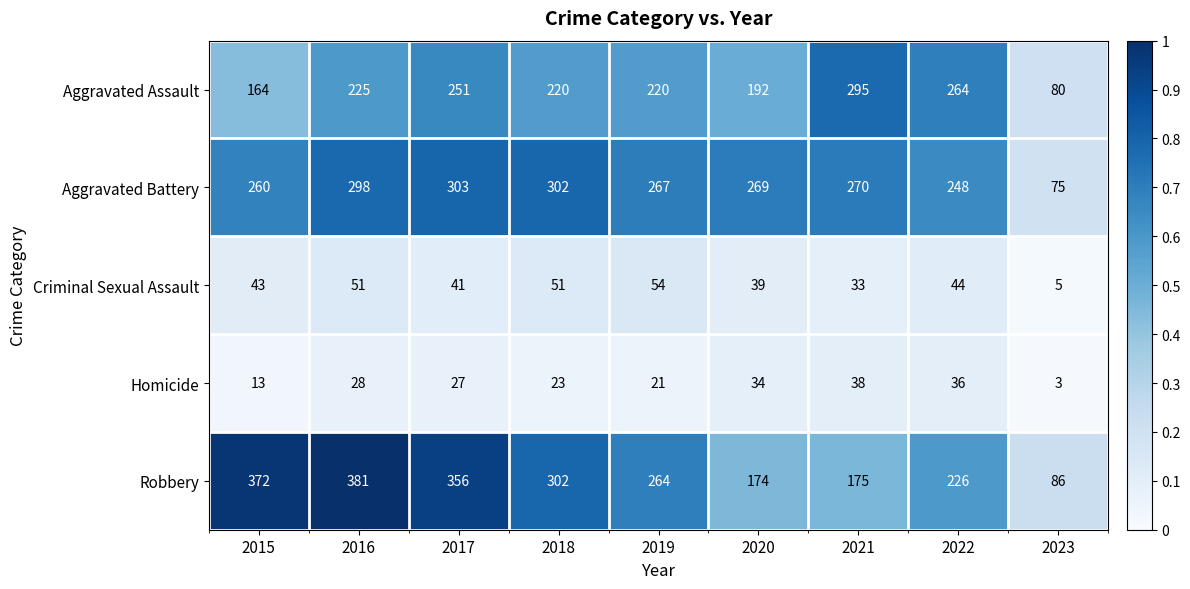

The value of Aggravated Battery at 2023 is 75. True or false?

True